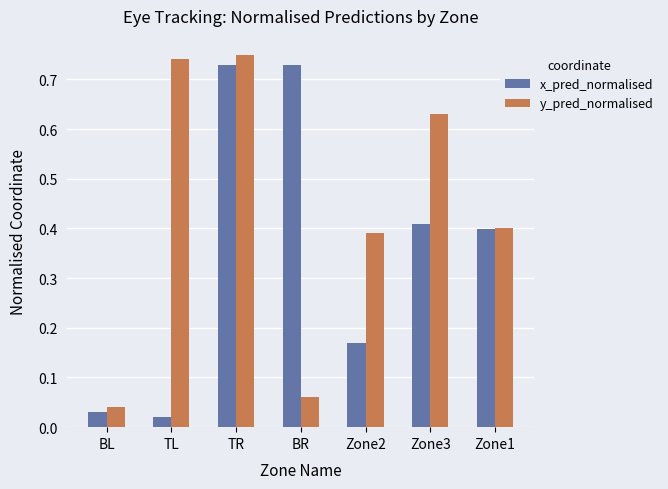

At which label does y_pred_normalised reach its minimum?

BL